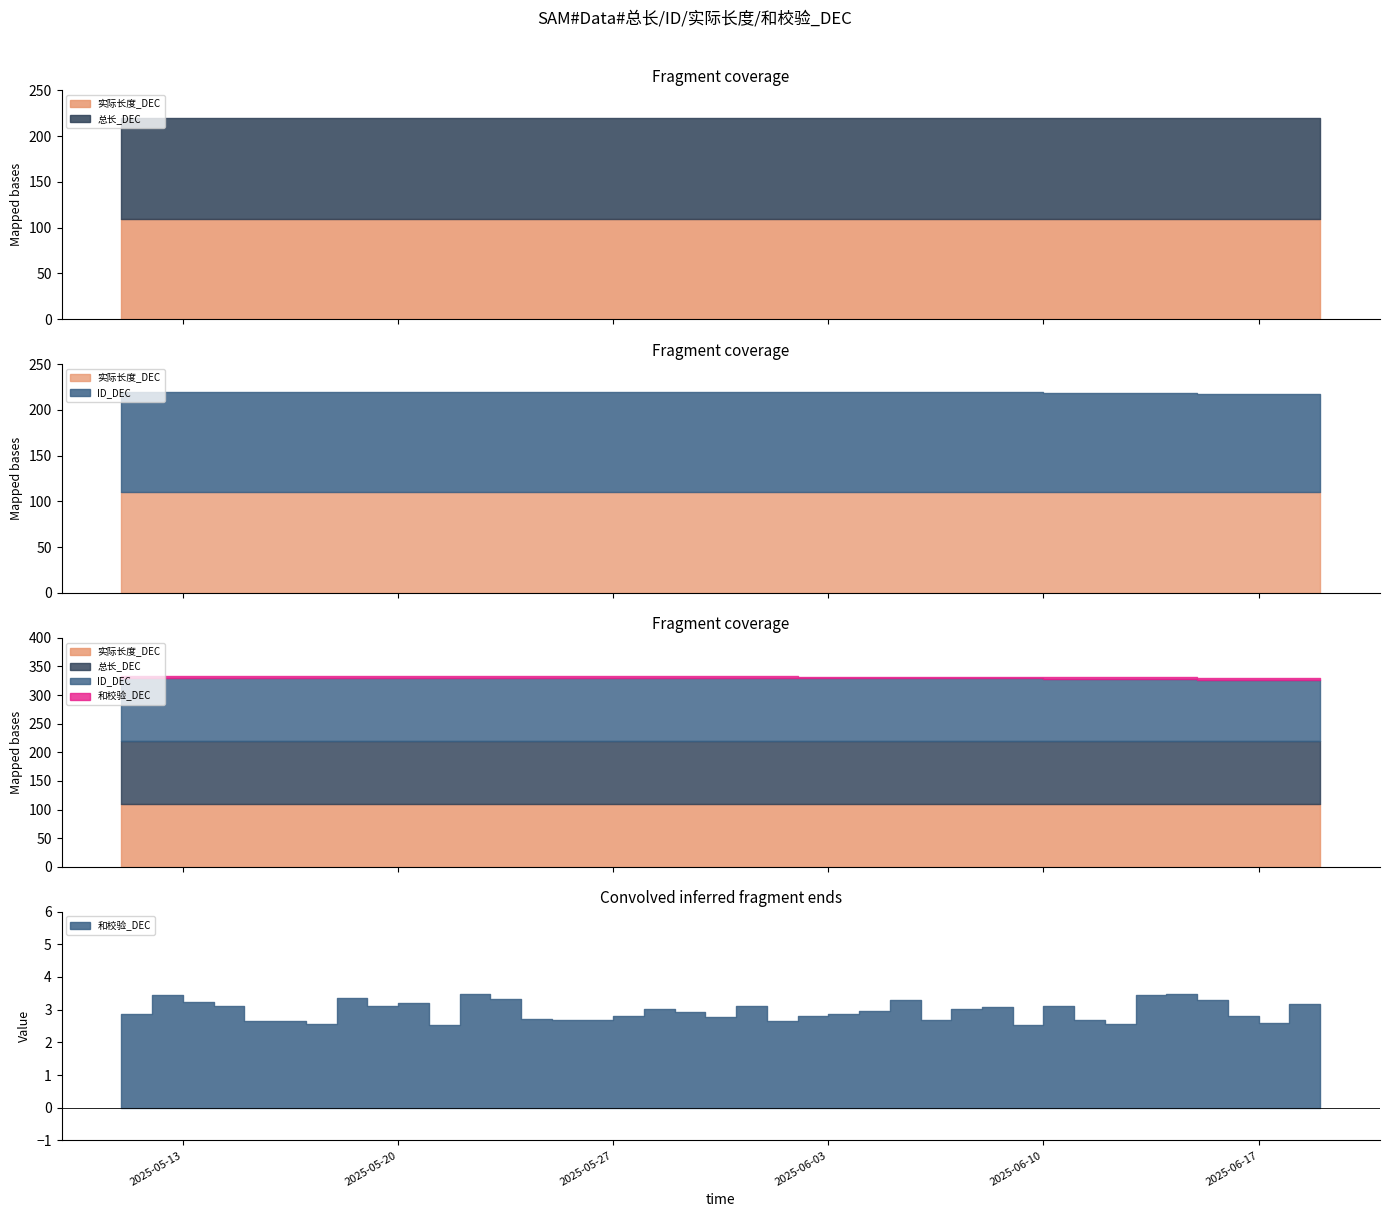

What is the minimum value for 总长_DEC?

110